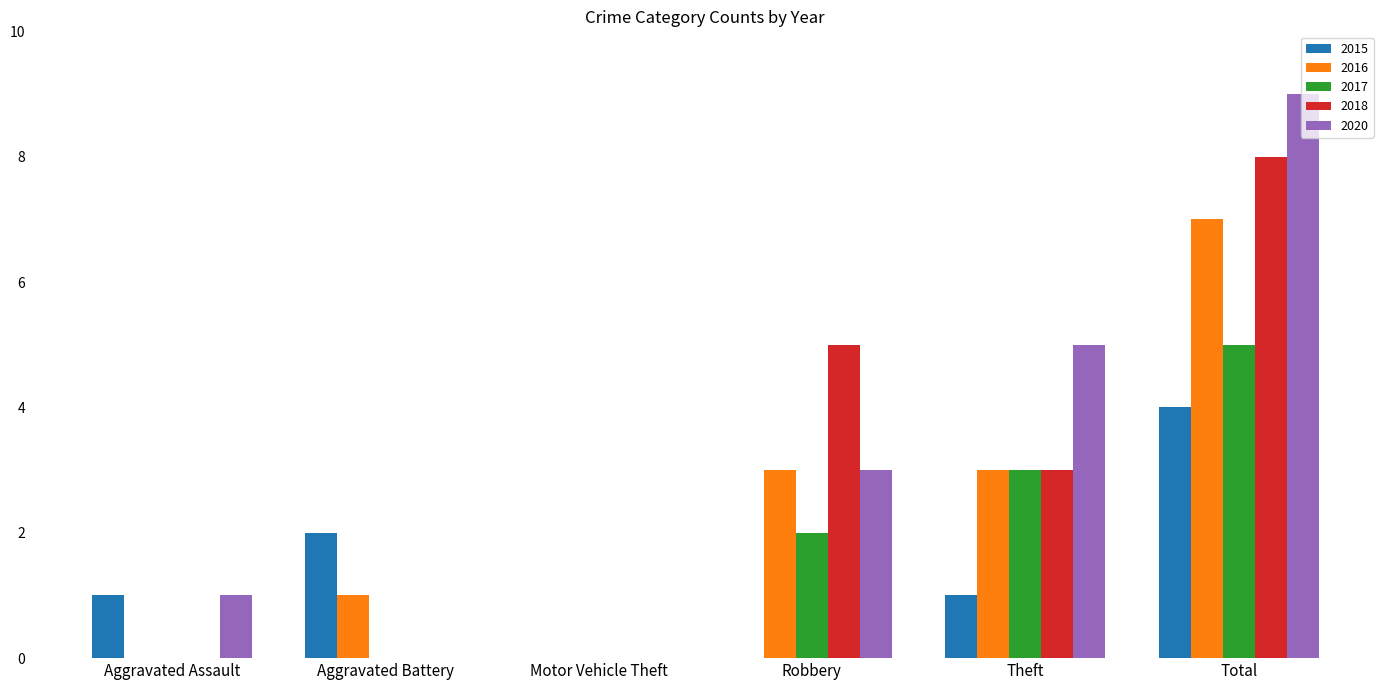

Reading left to right, list all the values displayed in this chart.

2015: 1	2	0	0	1	4
2016: 0	1	0	3	3	7
2017: 0	0	0	2	3	5
2018: 0	0	0	5	3	8
2020: 1	0	0	3	5	9